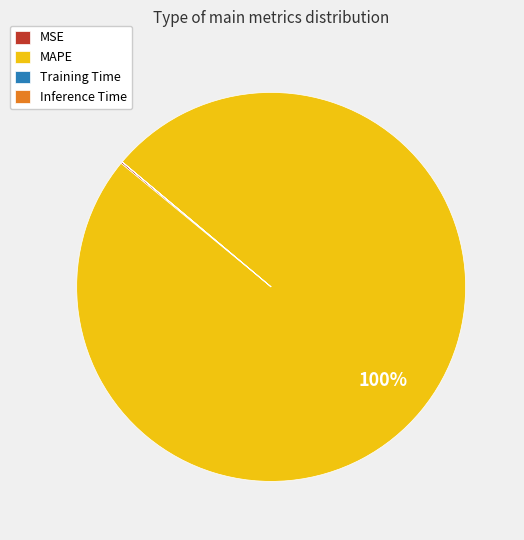

Which slice represents more than half of the pie?

MAPE